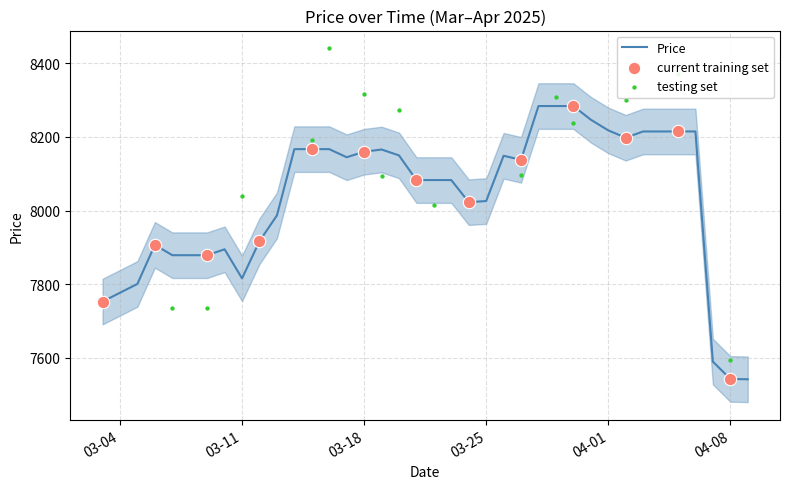

Between 2025-03-06 and 2025-03-27, which is larger?

2025-03-27